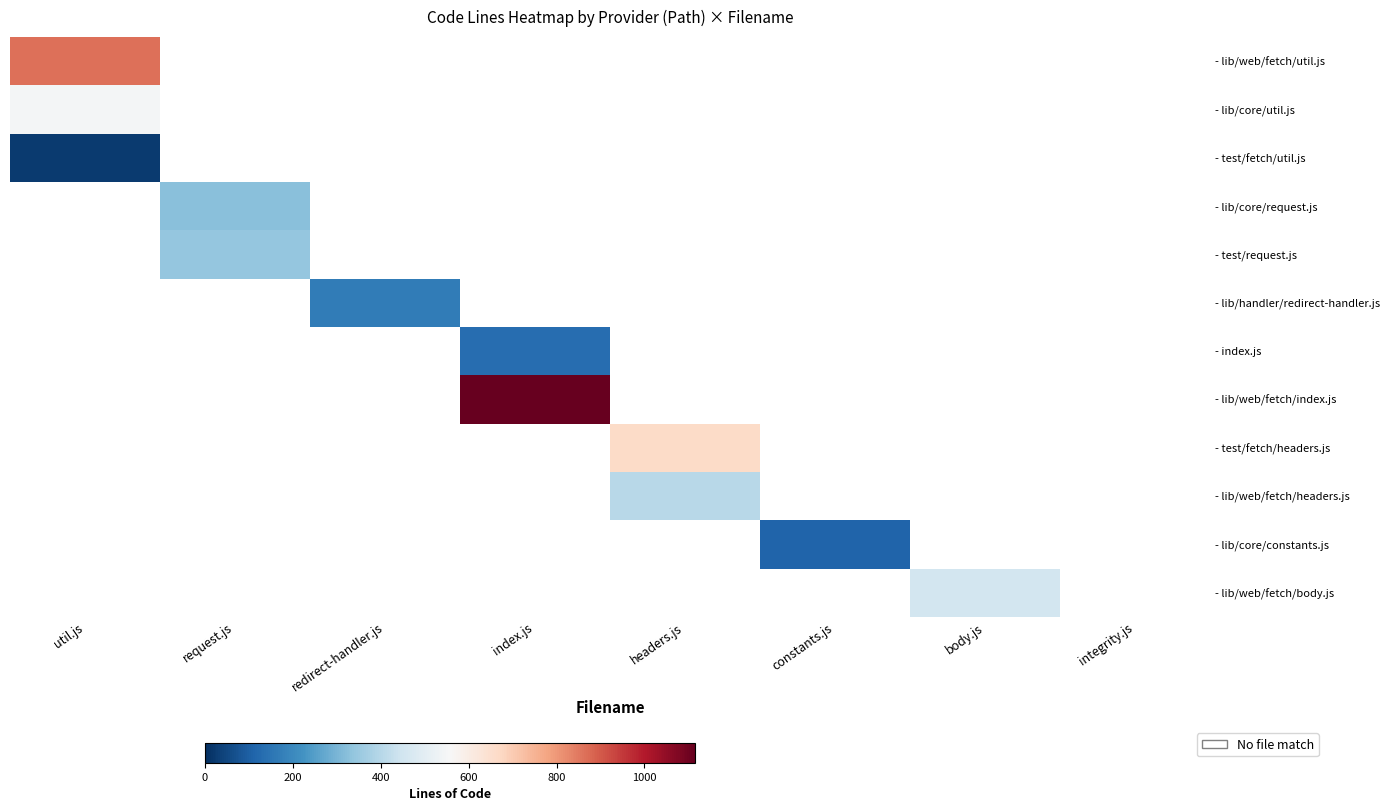

Which series has the largest range (max minus min)?

- lib/web/fetch/index.js